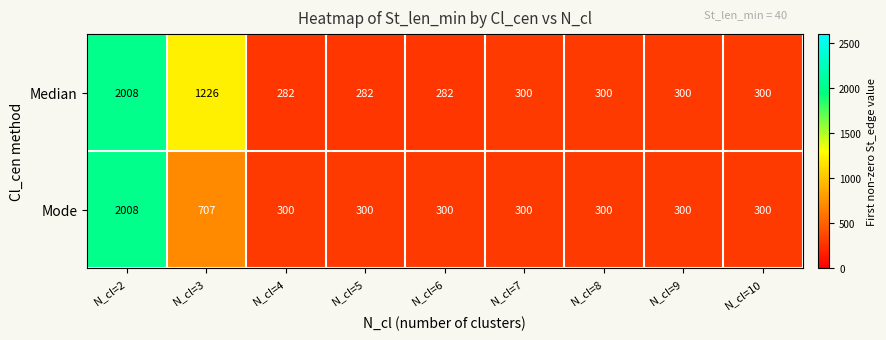

Which series has the widest spread of values?

Median